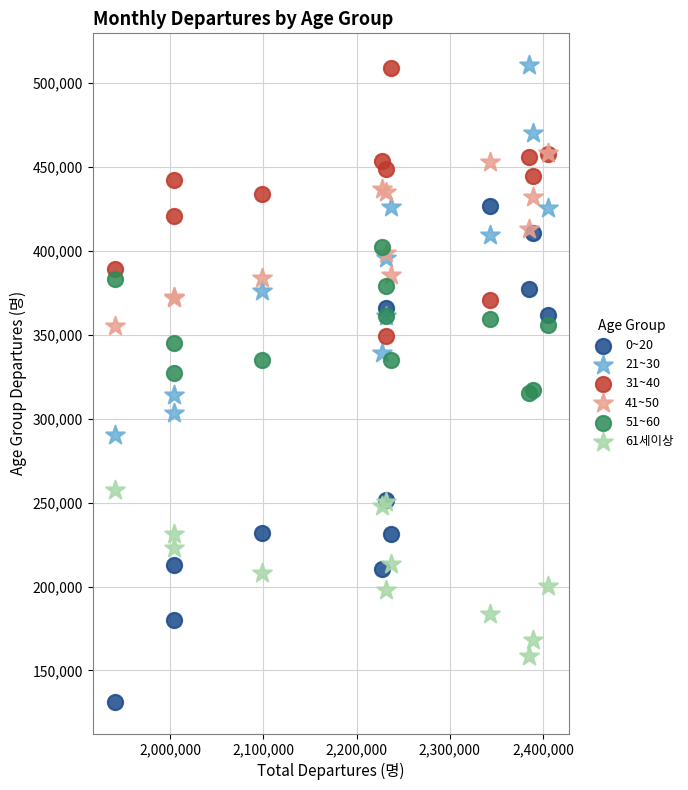

In the 0~20 series, what Y value is closest to 278933?

251272